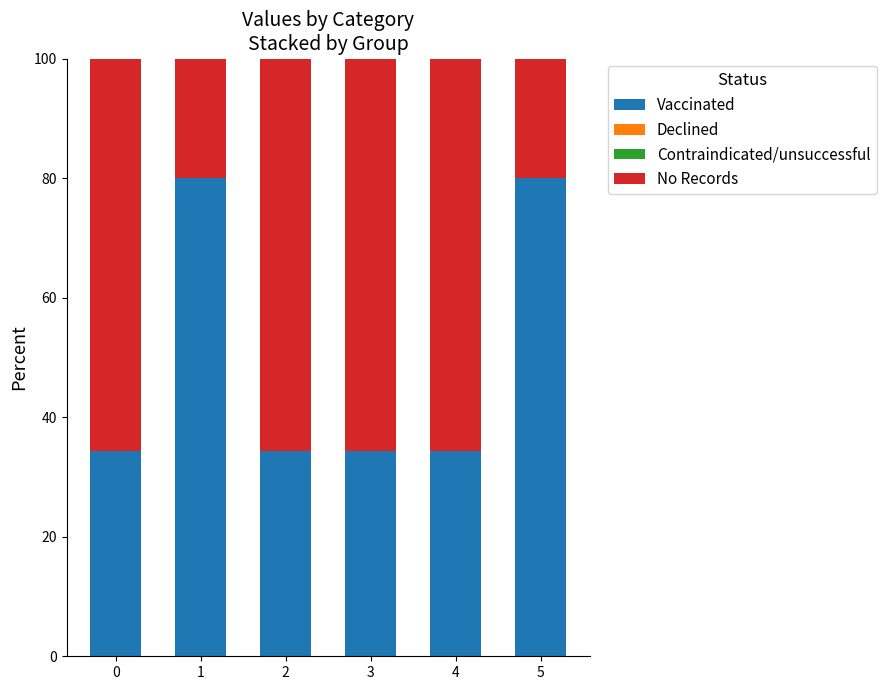

How many distinct data groups are displayed?

2